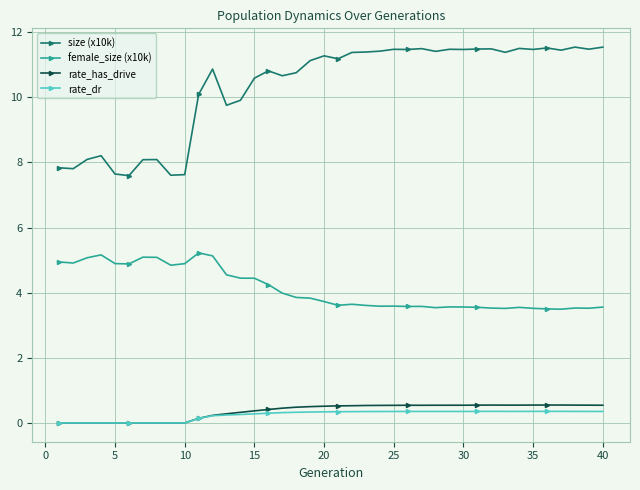

What is the value of the size (x10k) point at the 14th from the left?

9.9